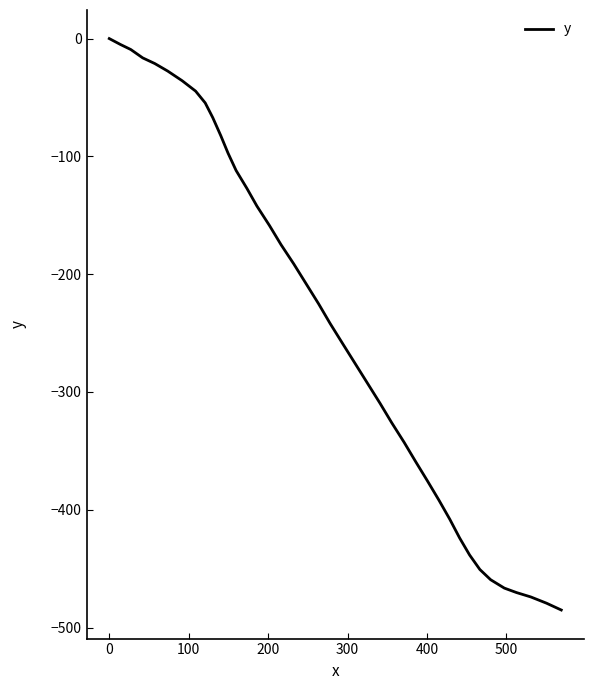

What is the minimum value shown in the chart?

-485.1